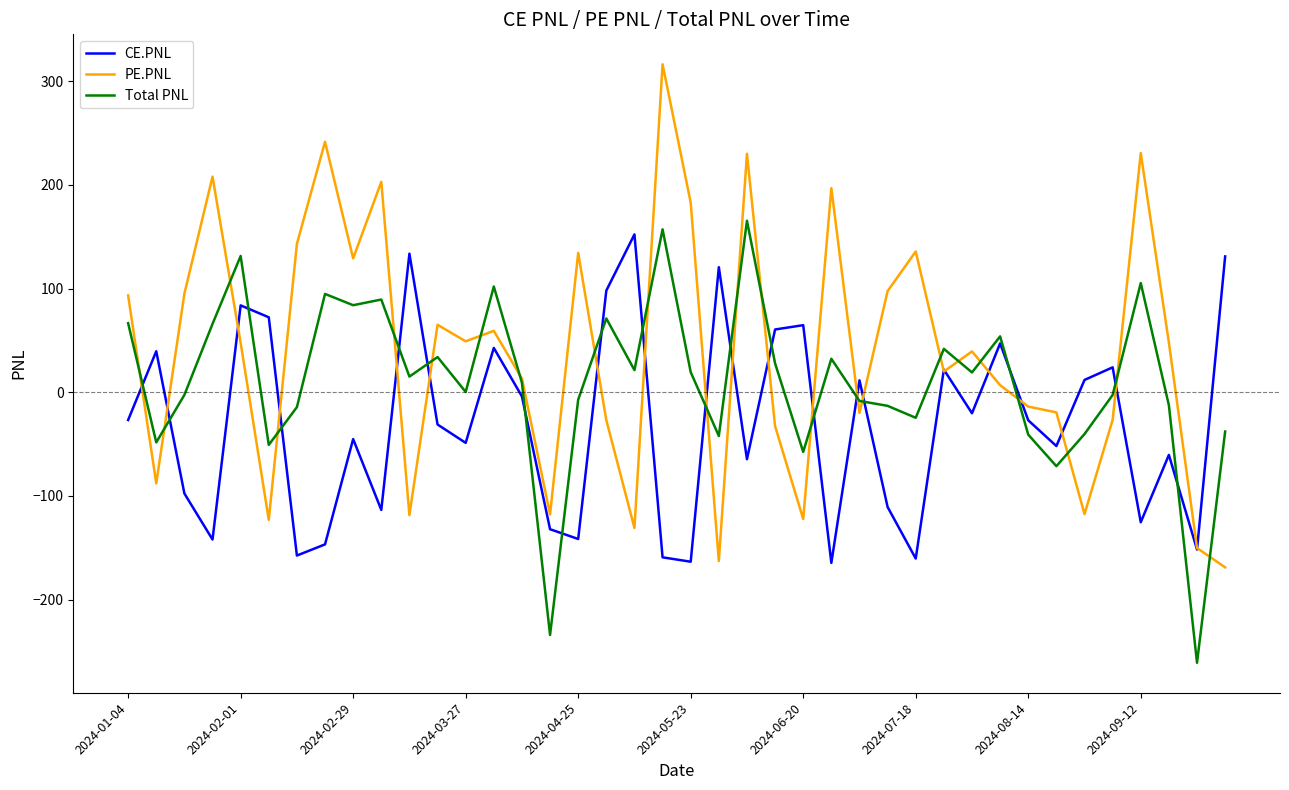

List the series in order of their overall mean, highest first.

PE.PNL, Total PNL, CE.PNL